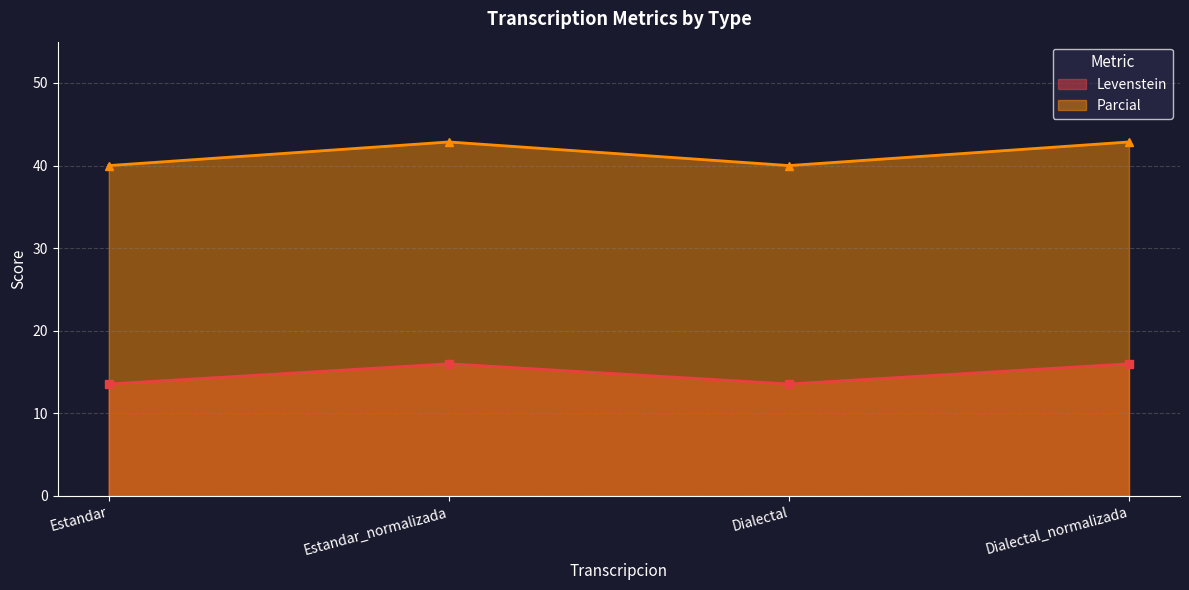

True or false: Parcial and Levenstein intersect in this chart.

False